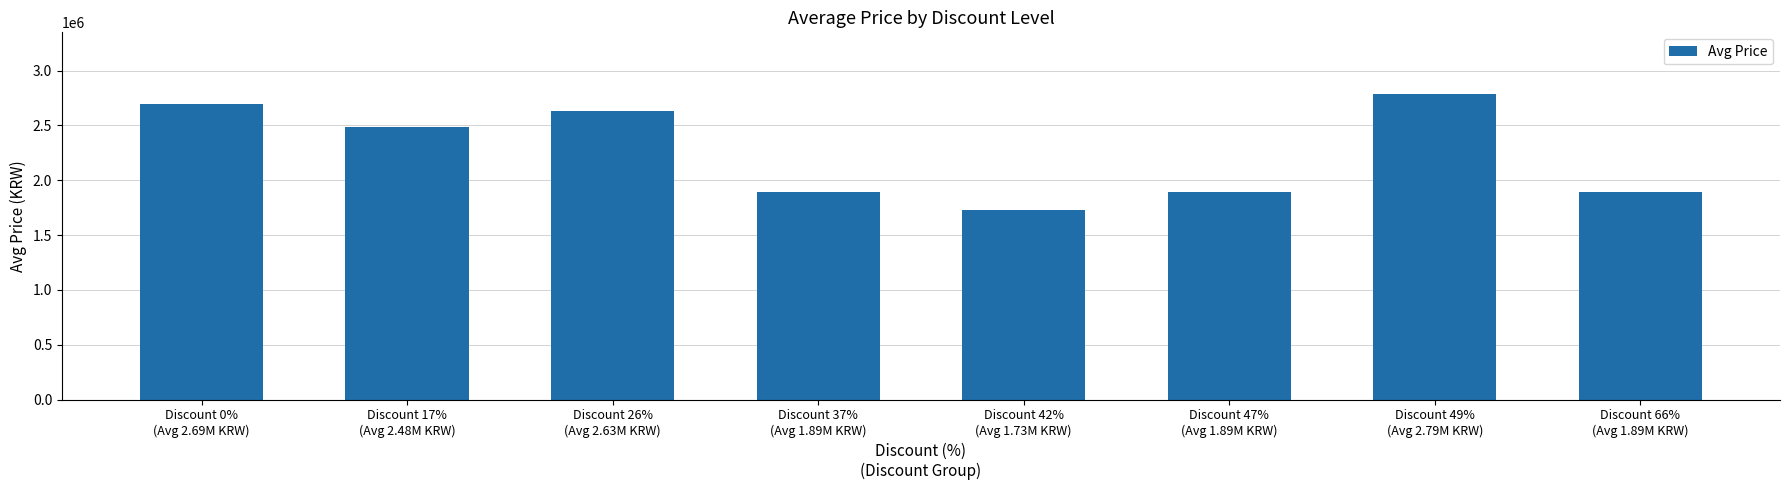

What is the value of the 1st bar from the left?

2691500